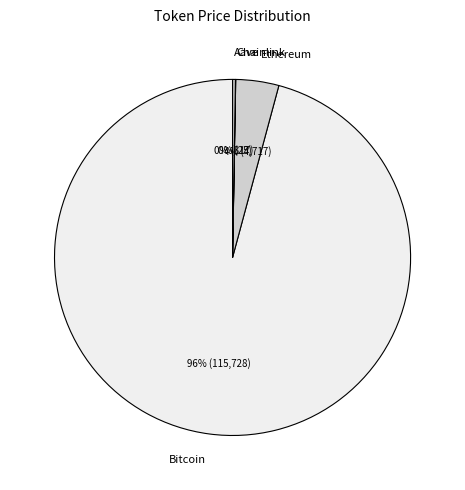

What is the largest slice in the pie chart?

Bitcoin